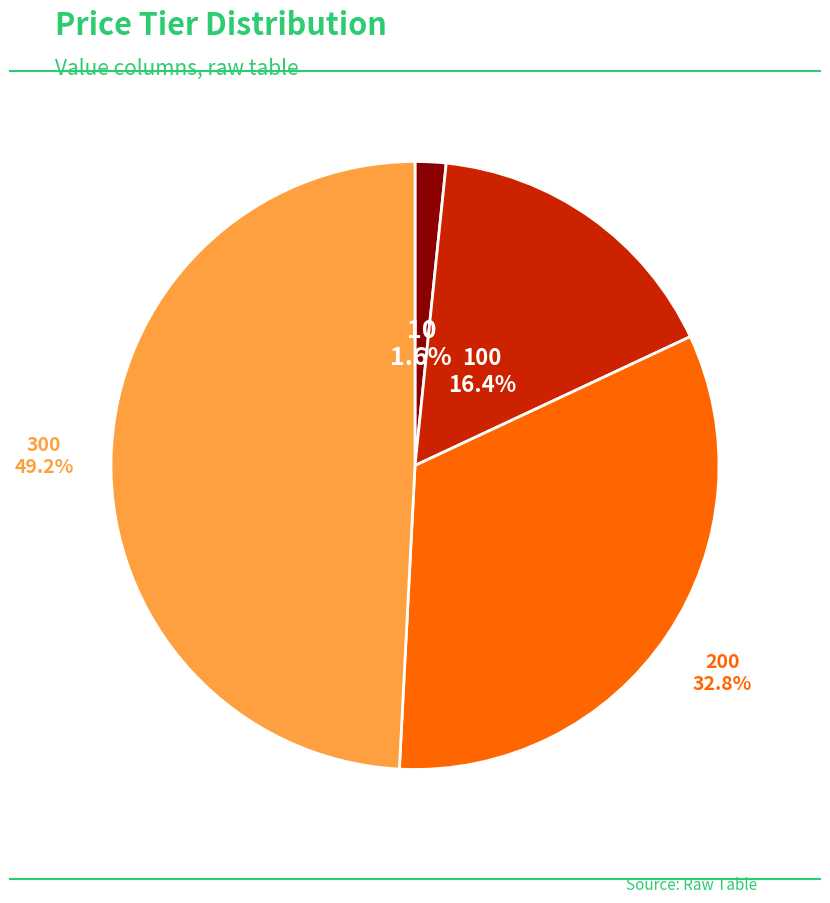

Is there any slice that represents more than half of the pie?

No